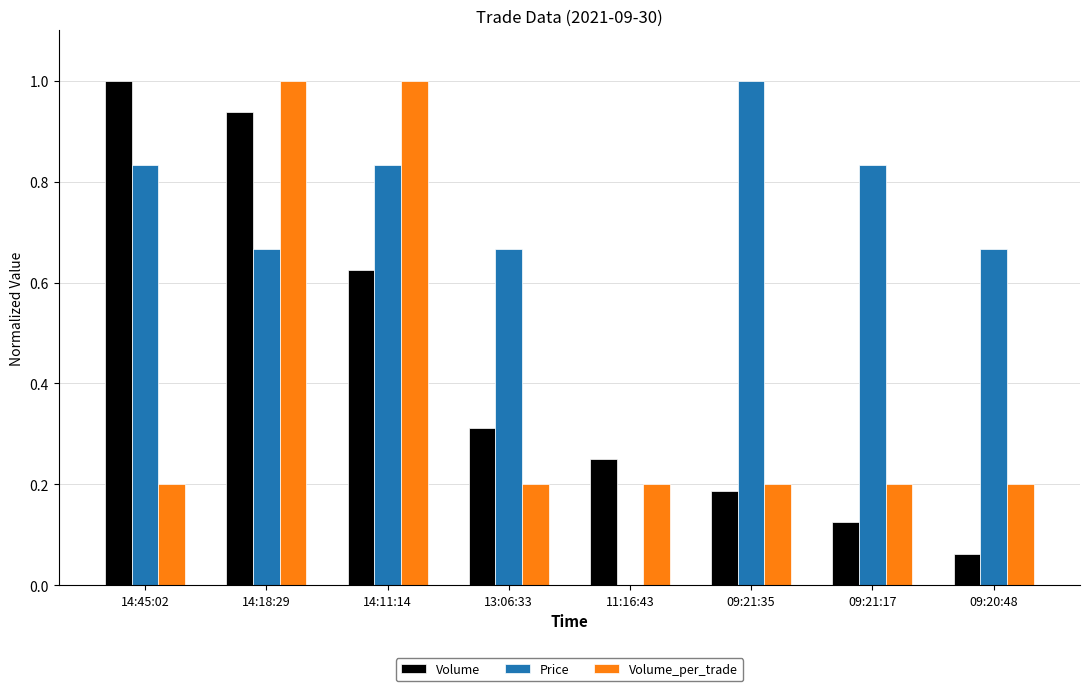

What is the sum of all Volume values?

3.5